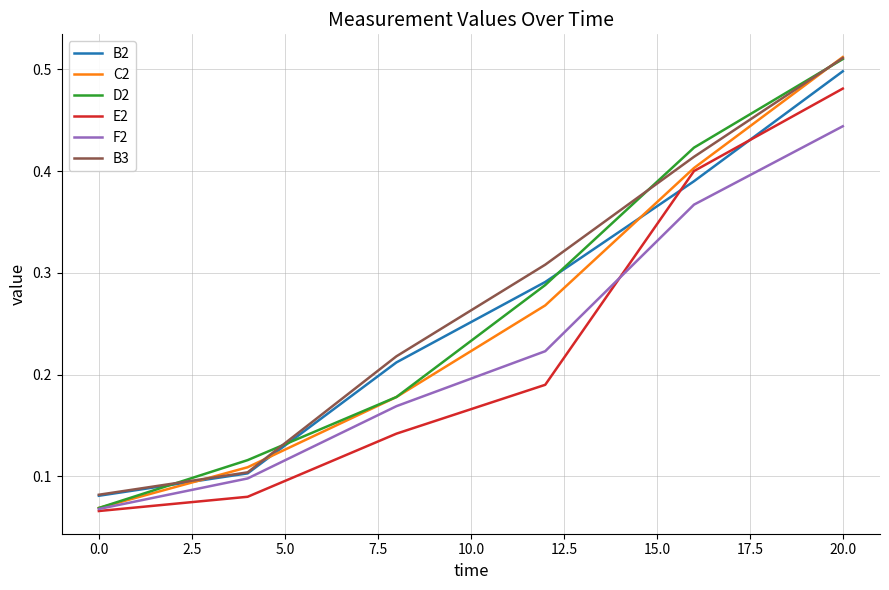

Which series has the largest range (max minus min)?

C2